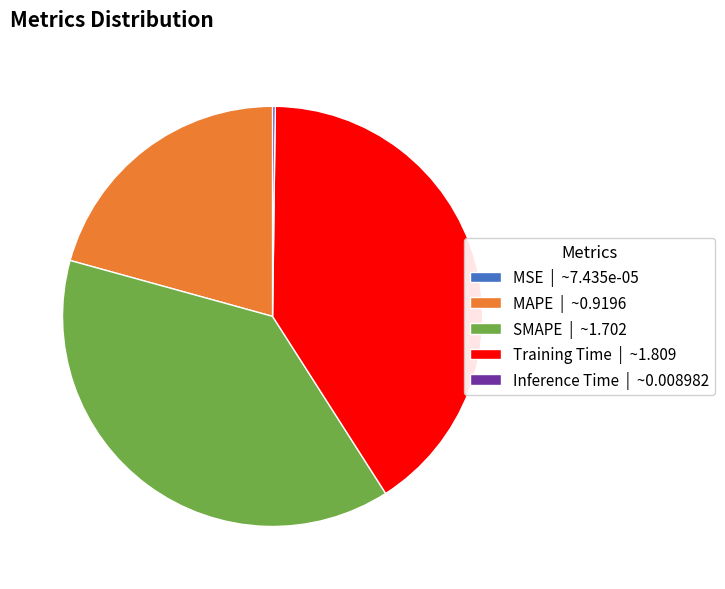

Between SMAPE | ~1.702 and Training Time | ~1.809, which is larger?

Training Time | ~1.809